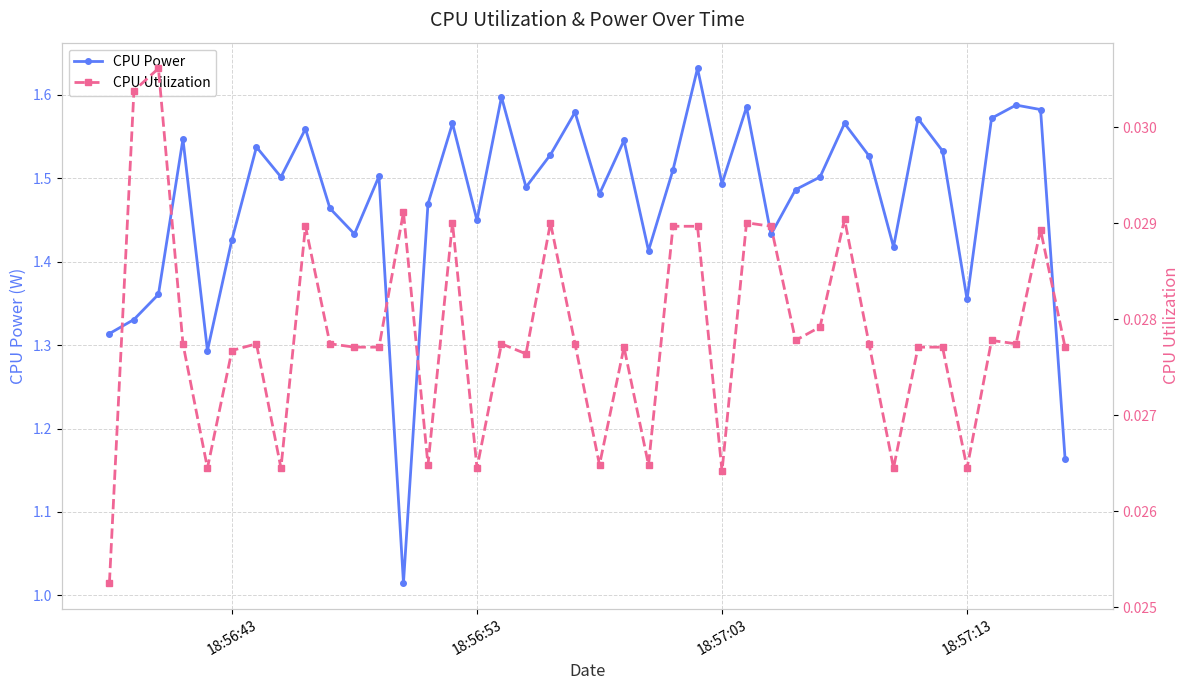

The value of CPU Power at 18:56:43 is 2.5. True or false?

False